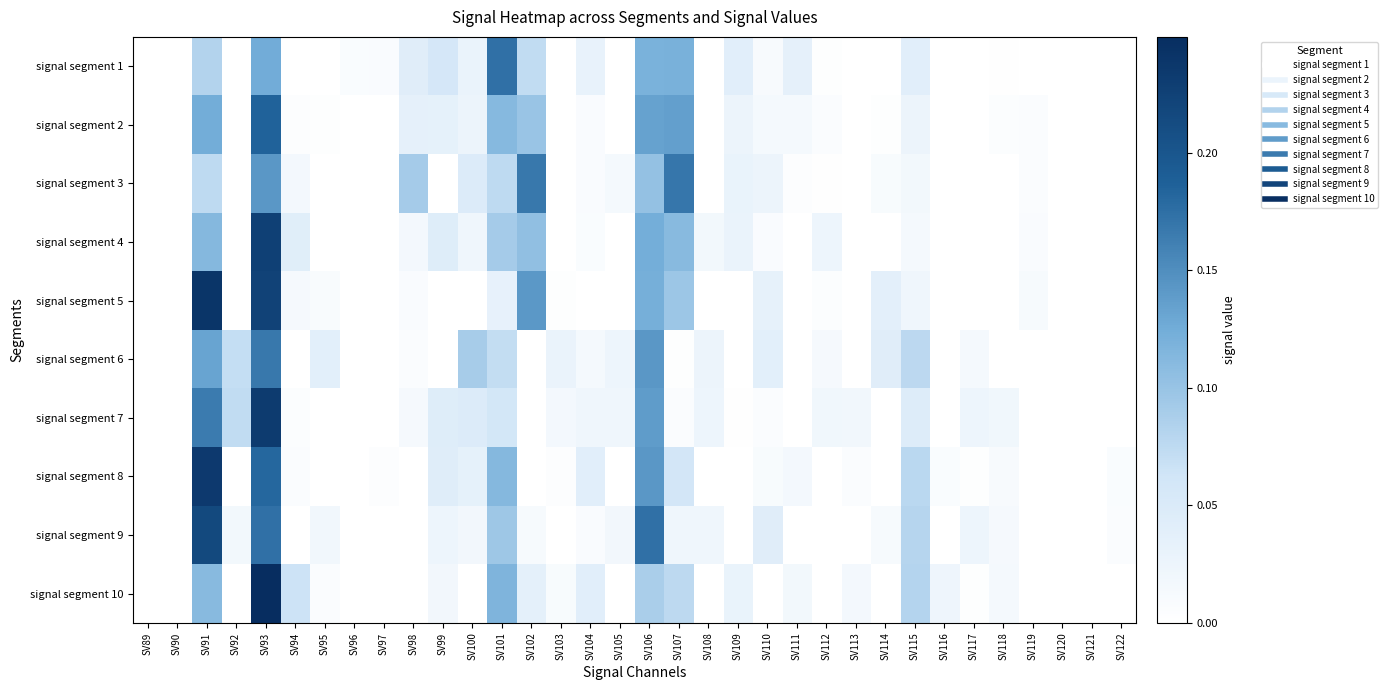

Which category has the lowest value across all series?

SV89